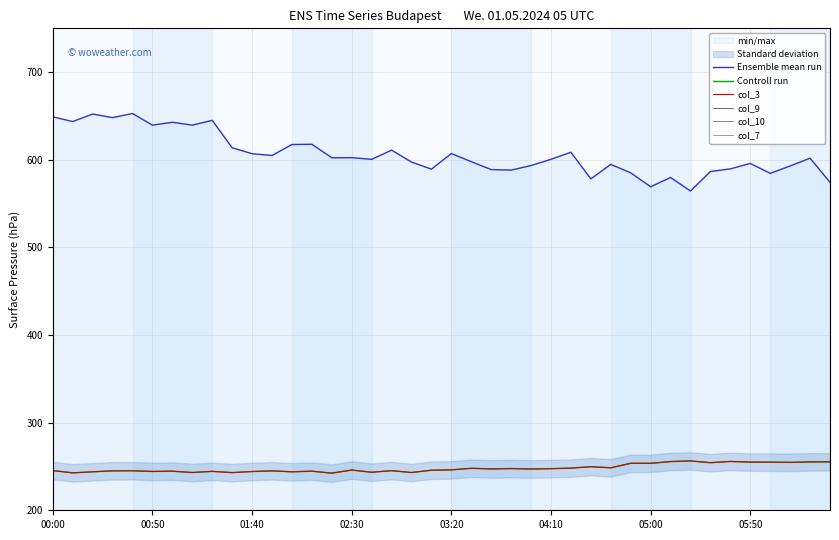

At which label is Controll run closest to 249?

28